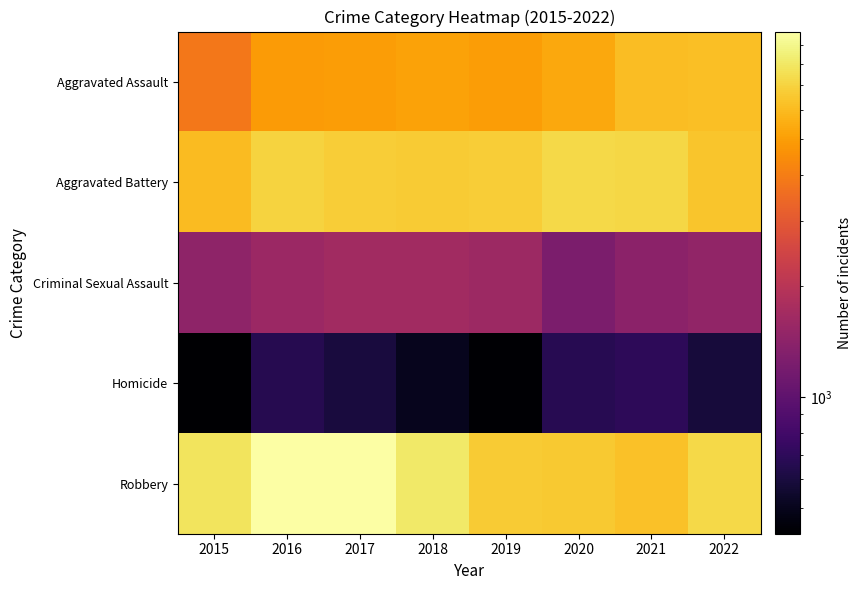

What is the total value across all series at 2015?

19554